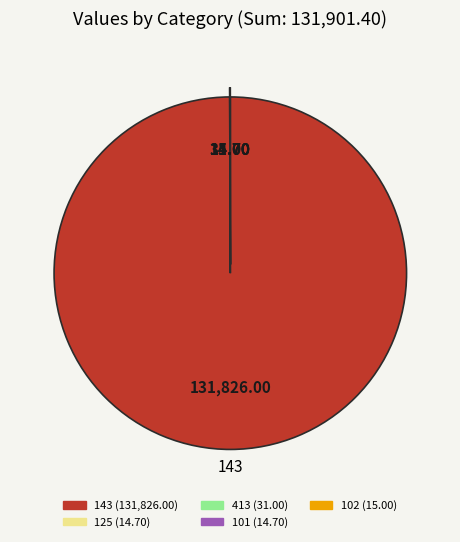

Does any single category account for the majority?

Yes